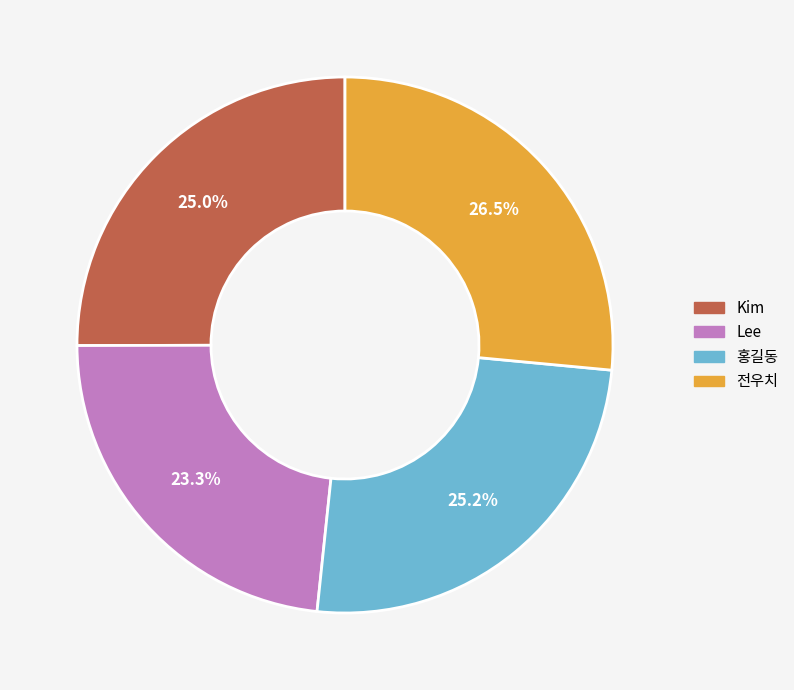

Count the number of slices in the pie.

4